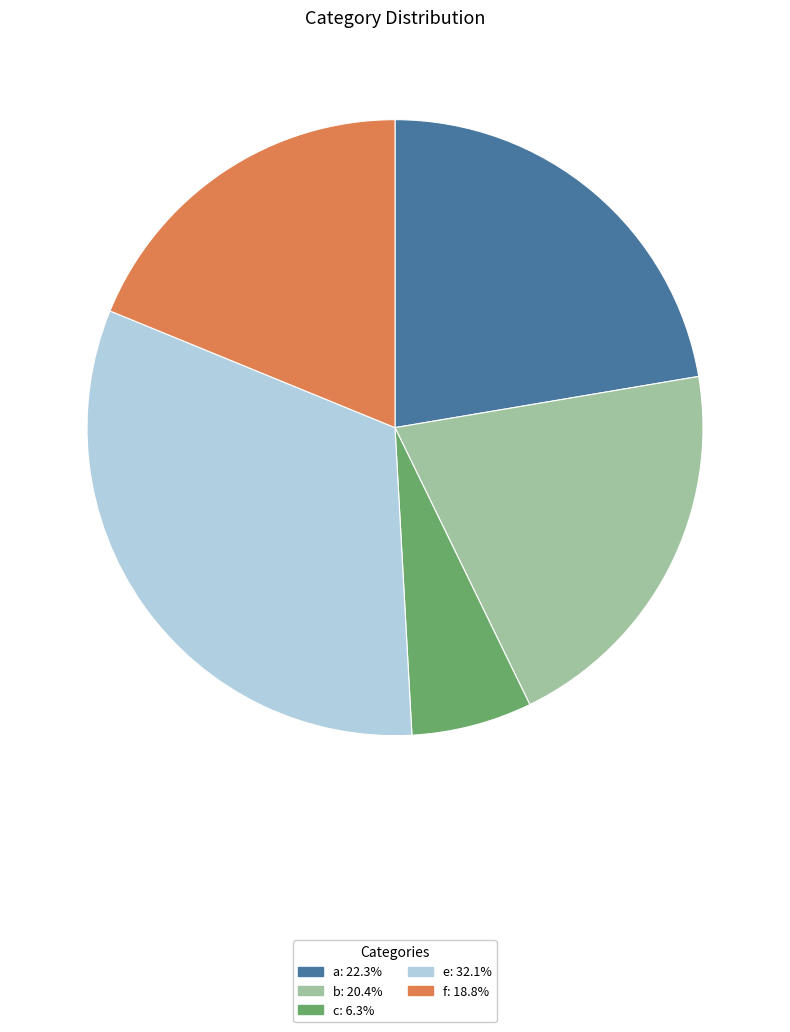

Count the number of slices in the pie.

5